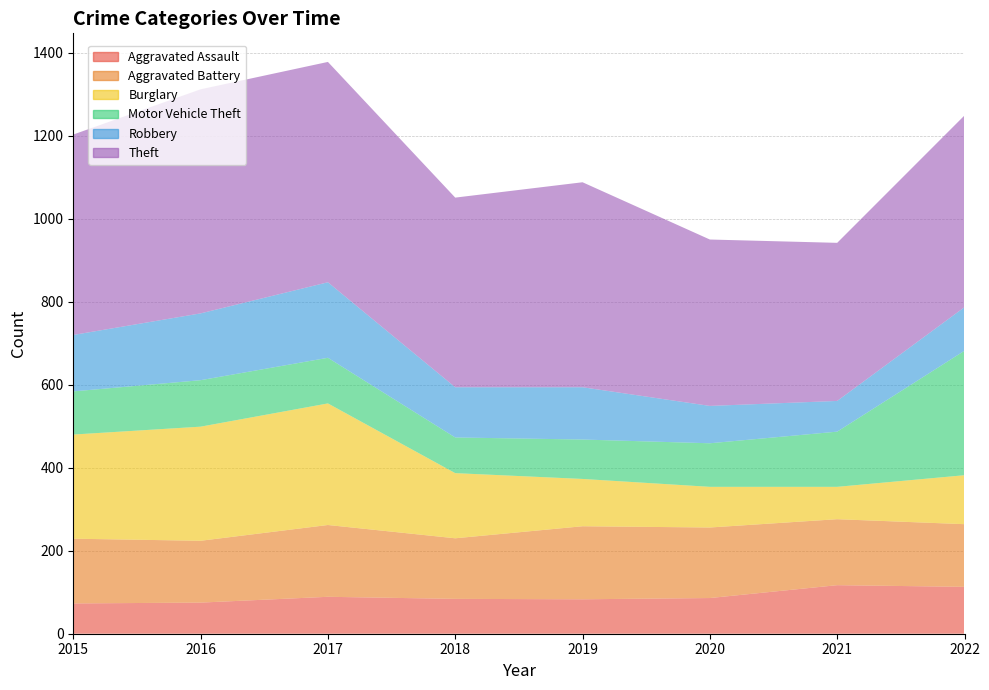

Reading left to right, list all the values displayed in this chart.

Aggravated Assault: 2015=73	2016=75	2017=89	2018=84	2019=83	2020=86	2021=117	2022=113
Aggravated Battery: 2015=156	2016=149	2017=173	2018=146	2019=176	2020=170	2021=159	2022=151
Burglary: 2015=251	2016=275	2017=293	2018=157	2019=114	2020=98	2021=78	2022=118
Motor Vehicle Theft: 2015=104	2016=112	2017=110	2018=86	2019=95	2020=105	2021=133	2022=300
Robbery: 2015=136	2016=161	2017=182	2018=121	2019=126	2020=90	2021=74	2022=105
Theft: 2015=483	2016=540	2017=531	2018=457	2019=494	2020=401	2021=381	2022=462